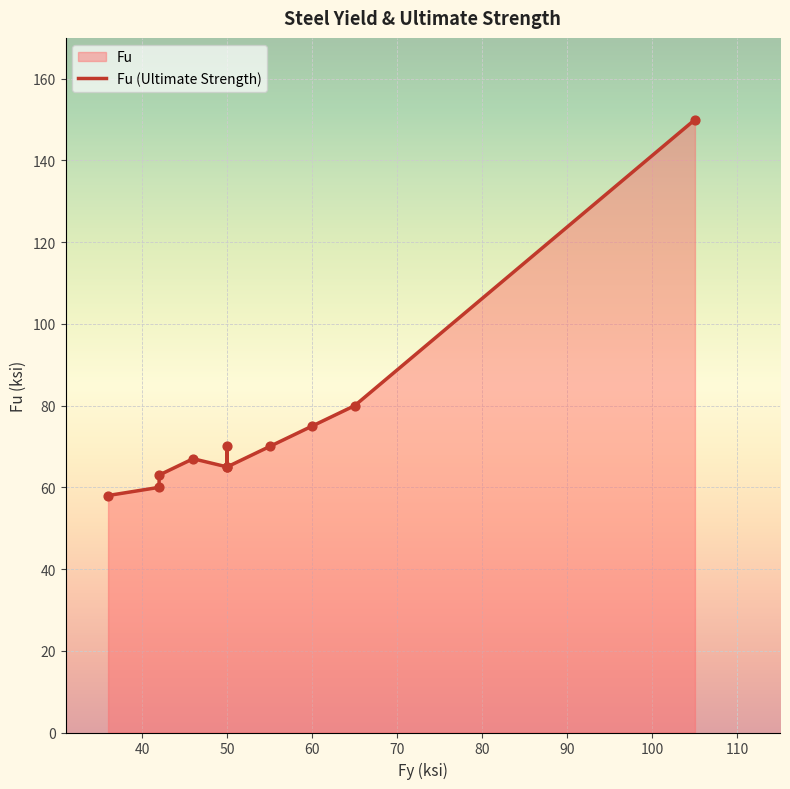

What is the change in value from A588Gr.42 to A992?

+2